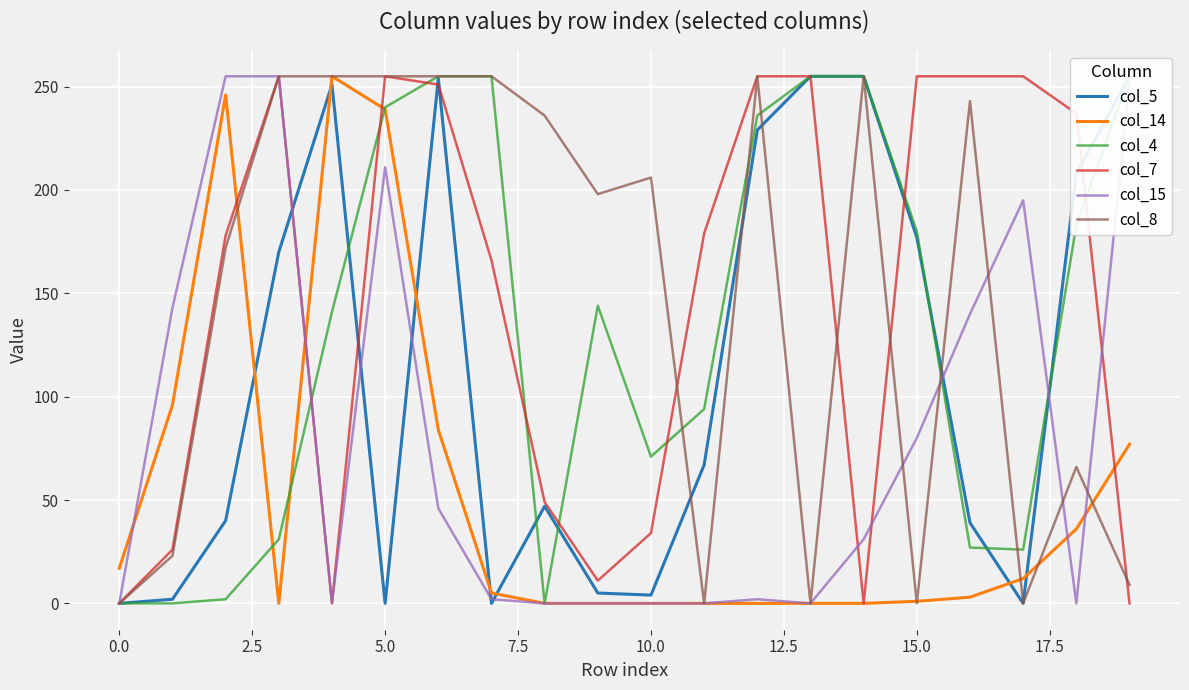

How many values in the col_15 series are below 31?

10